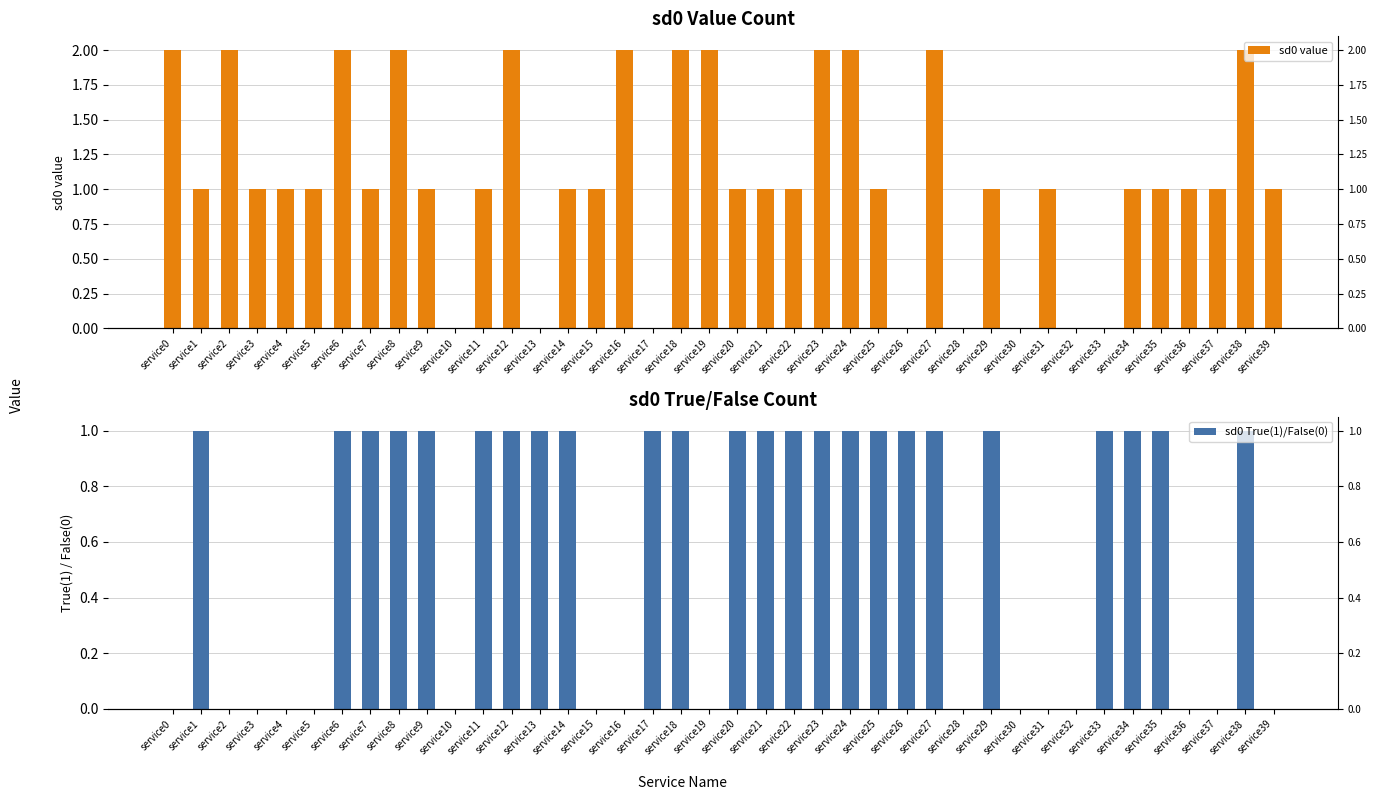

Reading left to right, transcribe all the data shown in this chart.

sd0 value: service0=2	service1=1	service2=2	service3=1	service4=1	service5=1	service6=2	service7=1	service8=2	service9=1	service10=0	service11=1	service12=2	service13=0	service14=1	service15=1	service16=2	service17=0	service18=2	service19=2	service20=1	service21=1	service22=1	service23=2	service24=2	service25=1	service26=0	service27=2	service28=0	service29=1	service30=0	service31=1	service32=0	service33=0	service34=1	service35=1	service36=1	service37=1	service38=2	service39=1
sd0 True(1)/False(0): service0=0	service1=1	service2=0	service3=0	service4=0	service5=0	service6=1	service7=1	service8=1	service9=1	service10=0	service11=1	service12=1	service13=1	service14=1	service15=0	service16=0	service17=1	service18=1	service19=0	service20=1	service21=1	service22=1	service23=1	service24=1	service25=1	service26=1	service27=1	service28=0	service29=1	service30=0	service31=0	service32=0	service33=1	service34=1	service35=1	service36=0	service37=0	service38=1	service39=0